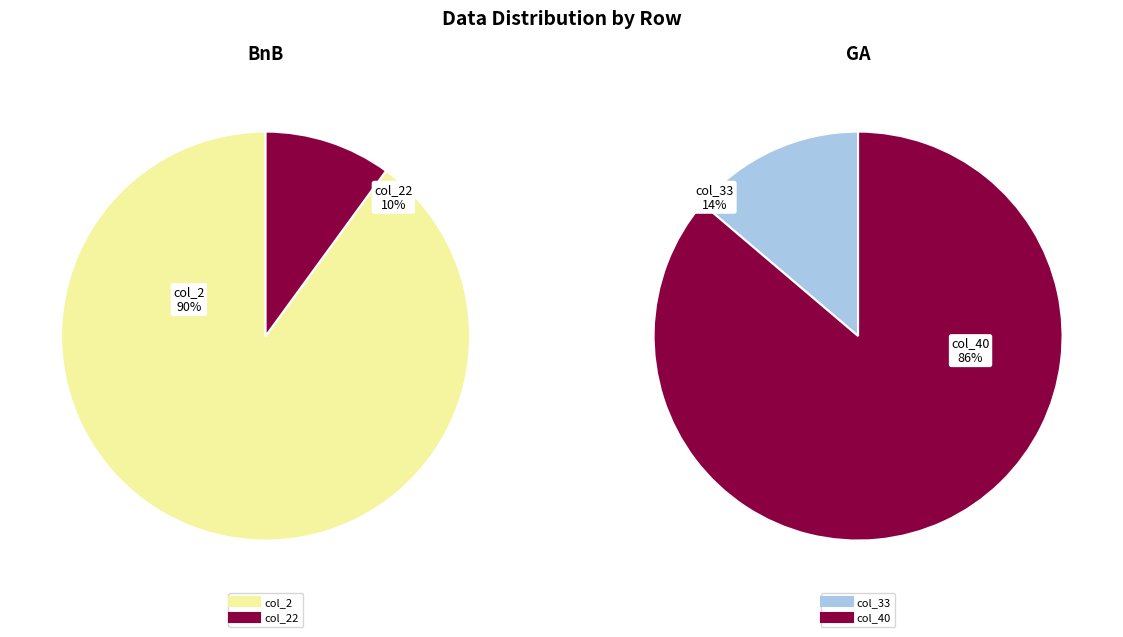

What percentage is the 0 slice, to the nearest percent?

90%